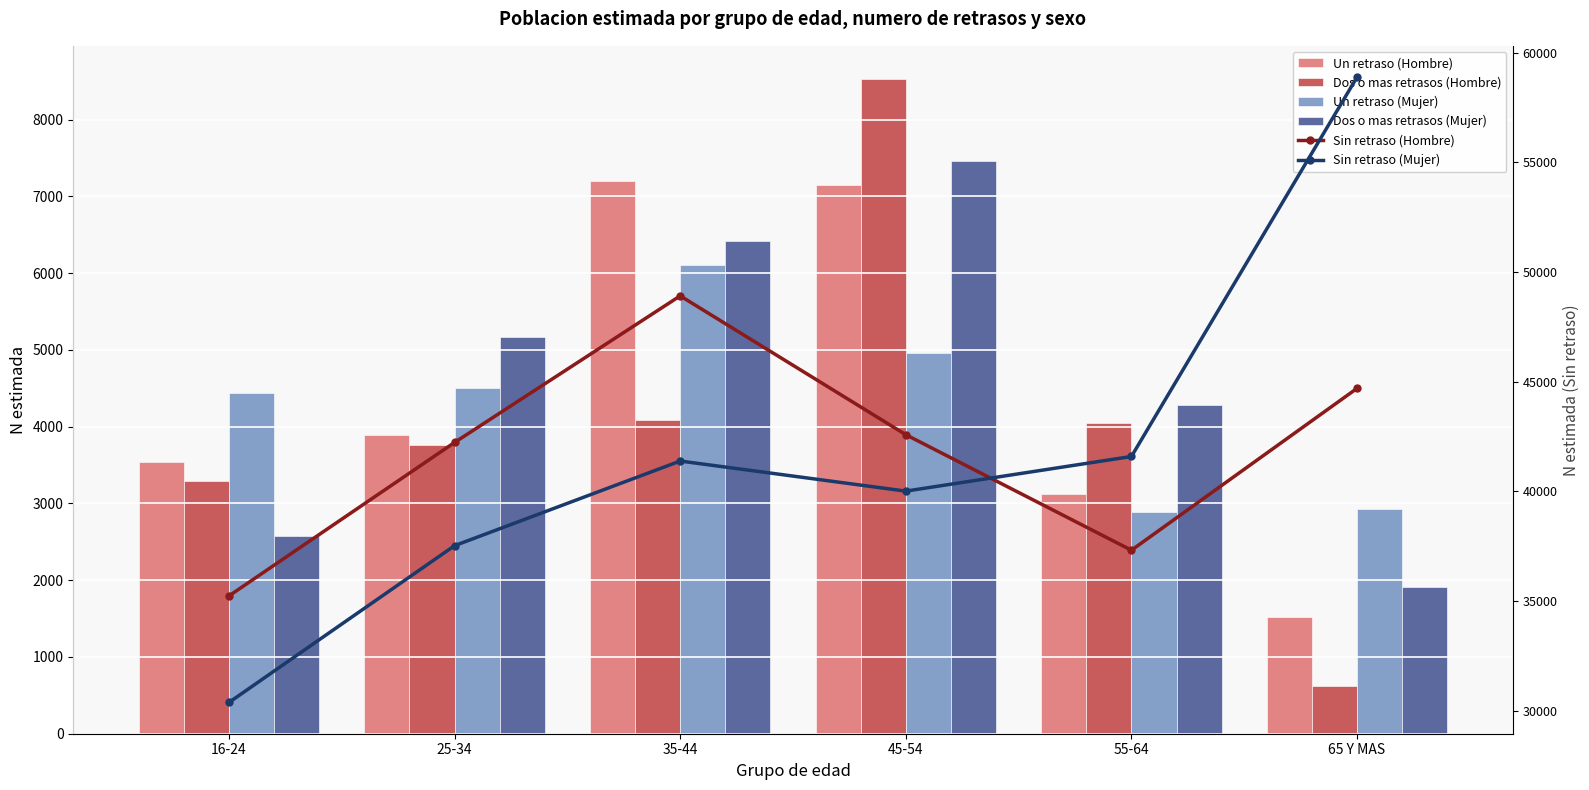

What is the sum of all Un retraso (Mujer) values?

25832